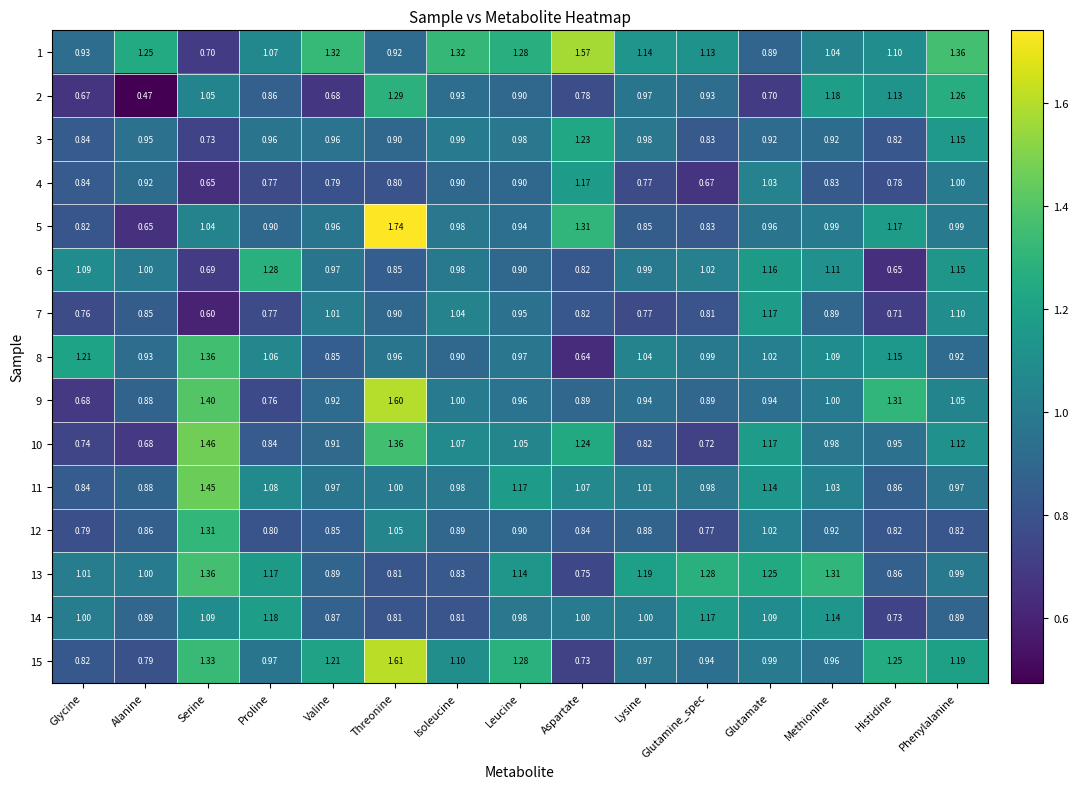

At which category is the sum across all series the highest?

Threonine